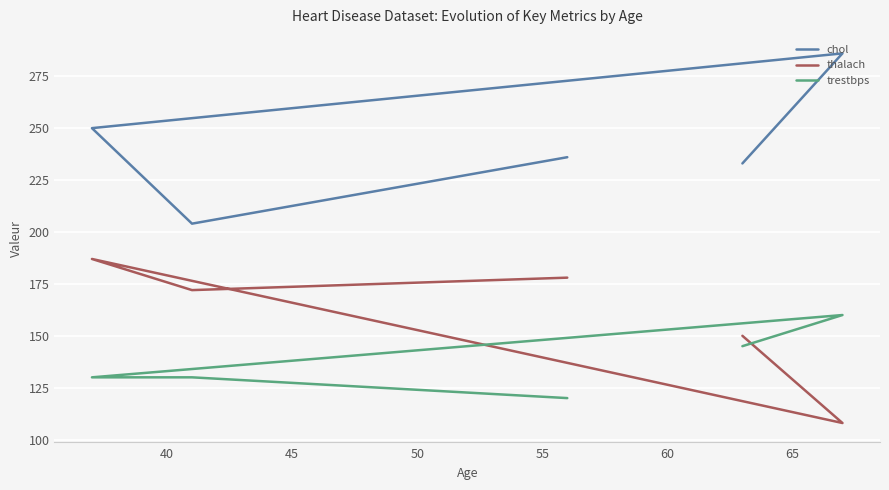

True or false: chol and thalach intersect in this chart.

False